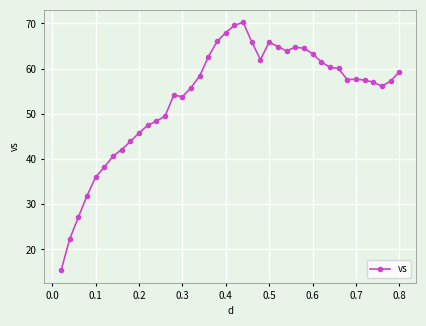

What is the average value?

53.7